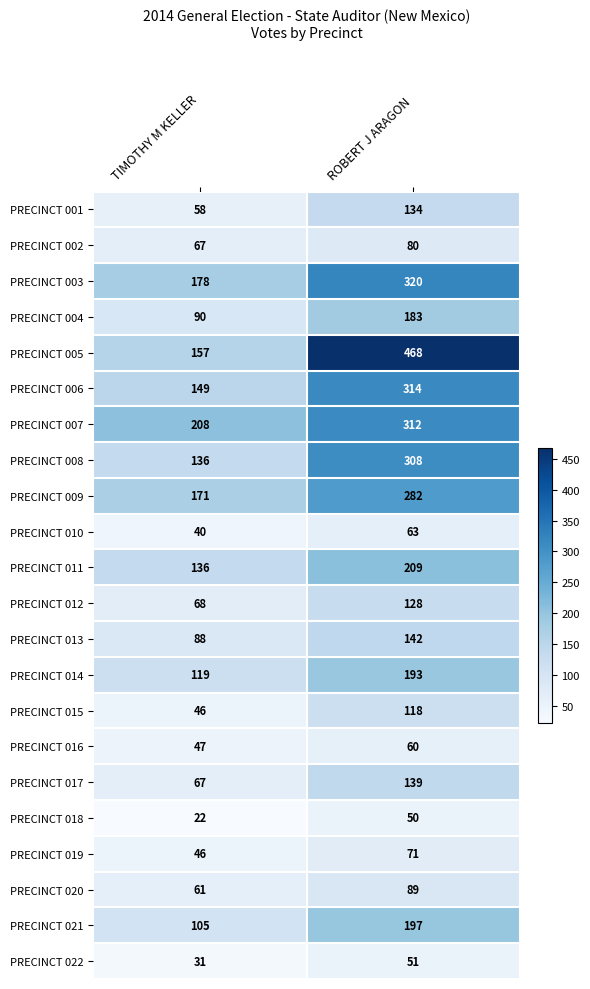

Between TIMOTHY M KELLER and ROBERT J ARAGON, which series saw the biggest shift?

PRECINCT 005